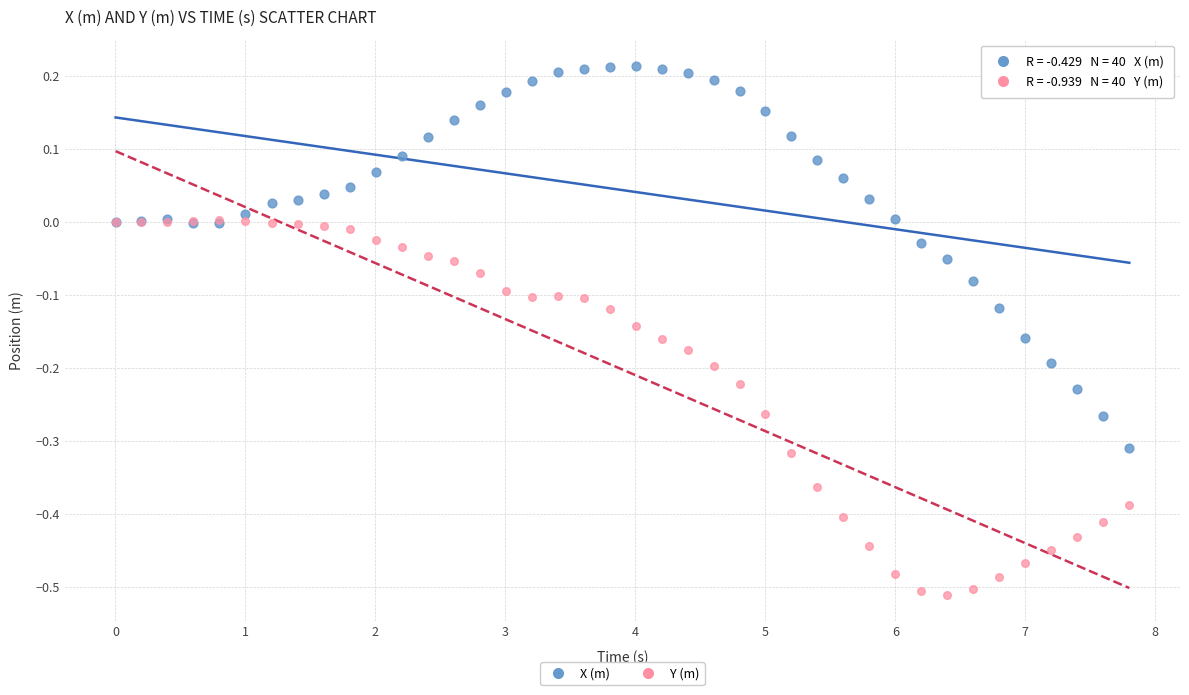

Which series reaches the minimum Y coordinate?

Y (m)